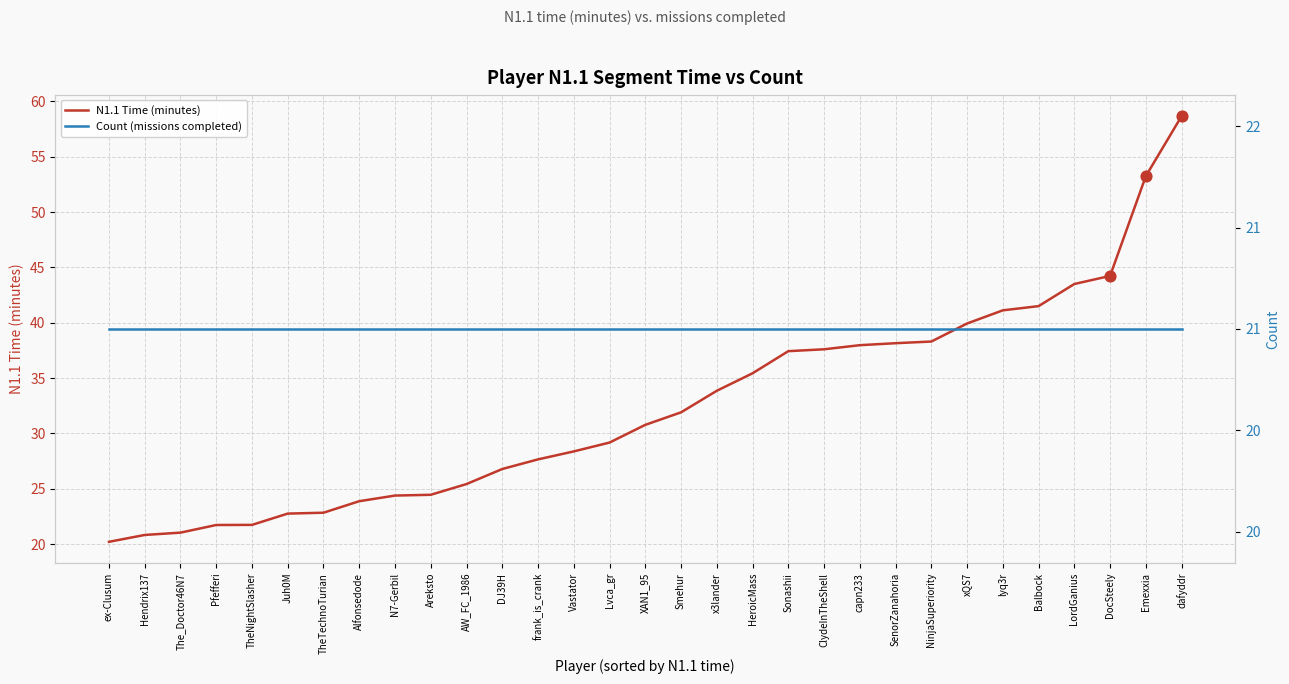

What is the total value across all series at Alfonsedode?

44.9